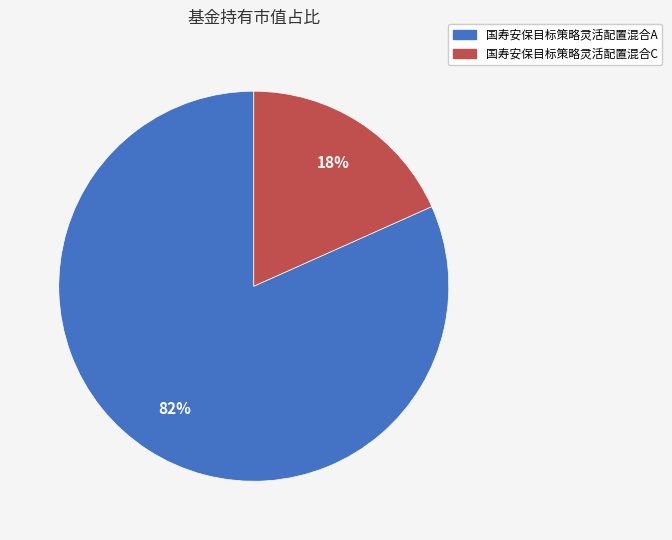

To the nearest percent, what is the average slice percentage?

50%